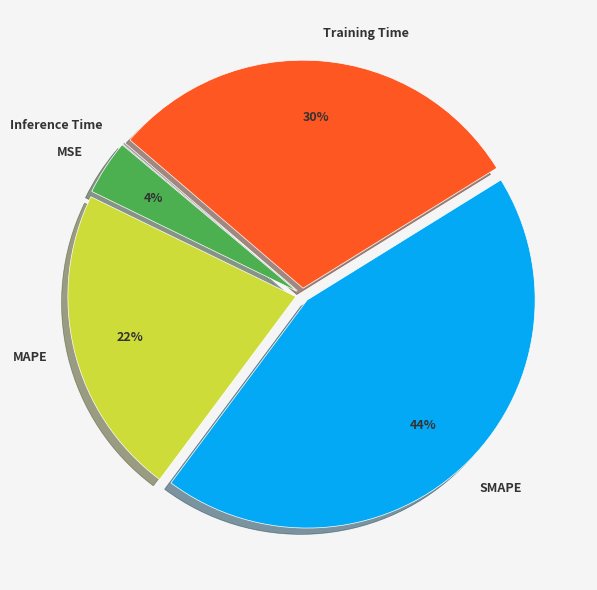

Do MSE and MAPE together represent more than half of the pie?

No